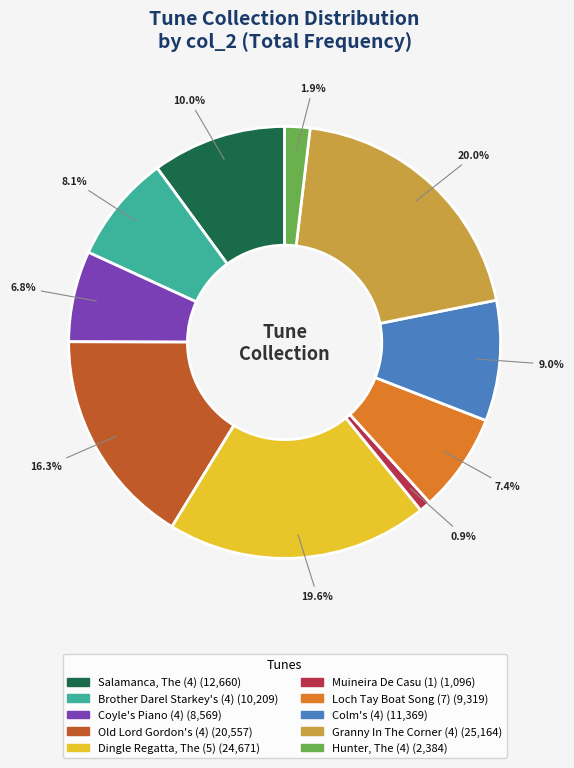

Does Colm's (4) represent more than half of the total?

No